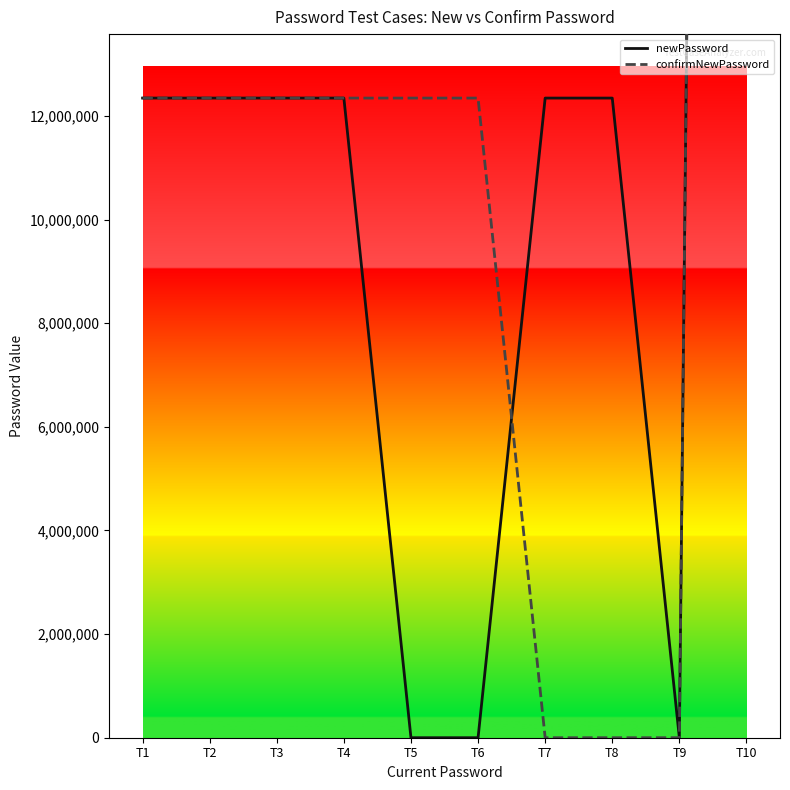

What is the difference between the second highest and minimum values in the newPassword series?

12345678